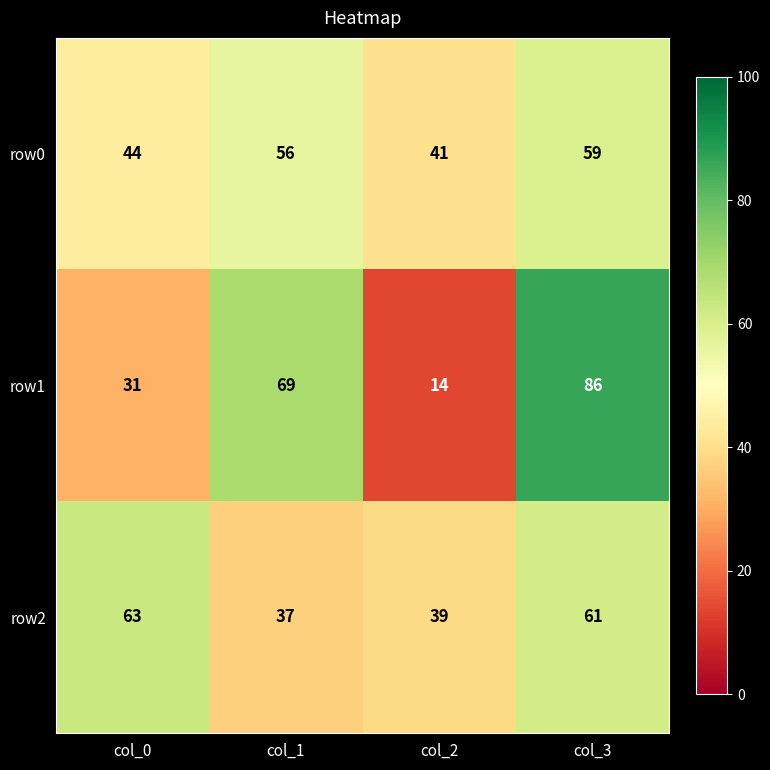

What is the total value across all series at col_1?

162